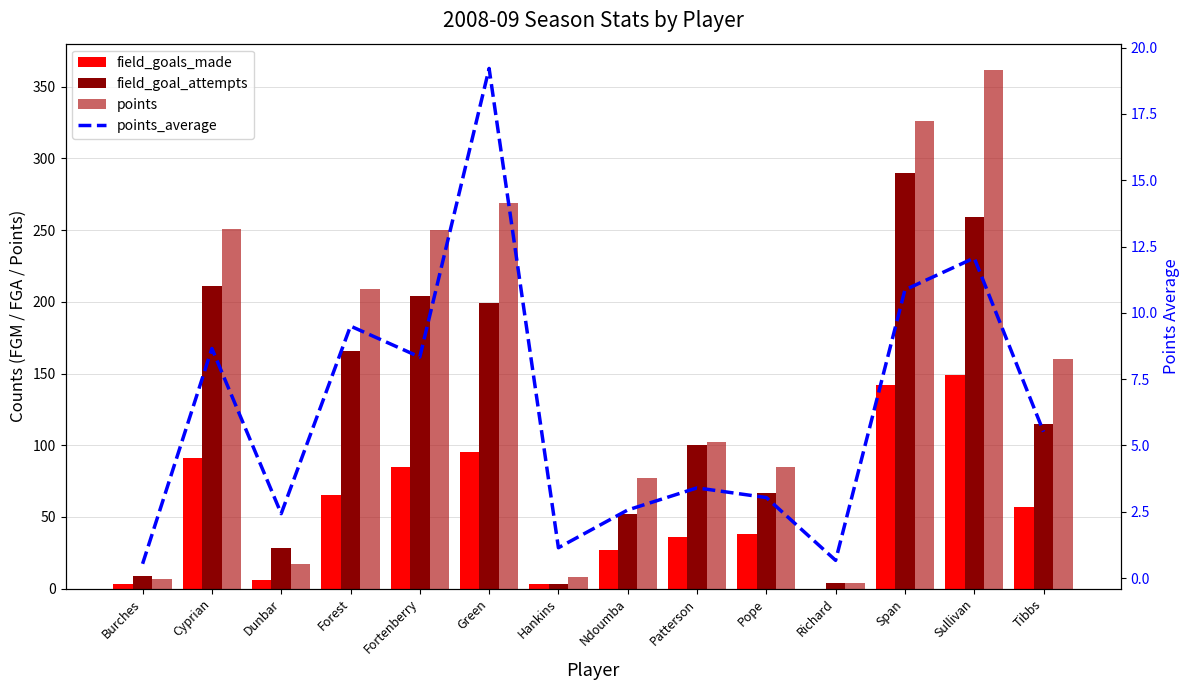

Rank the series by their average value, from lowest to highest.

points_average, field_goals_made, field_goal_attempts, points